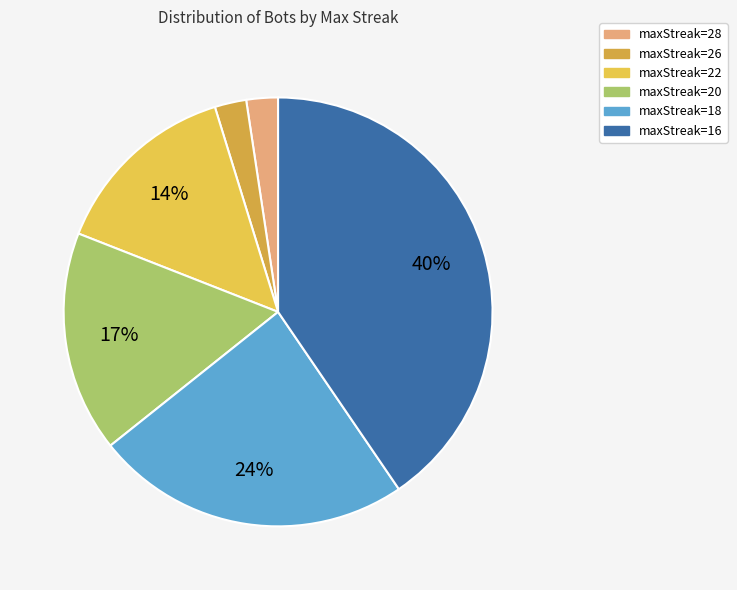

What is the ratio of the value at maxStreak=26 to the value at maxStreak=18?

0.1